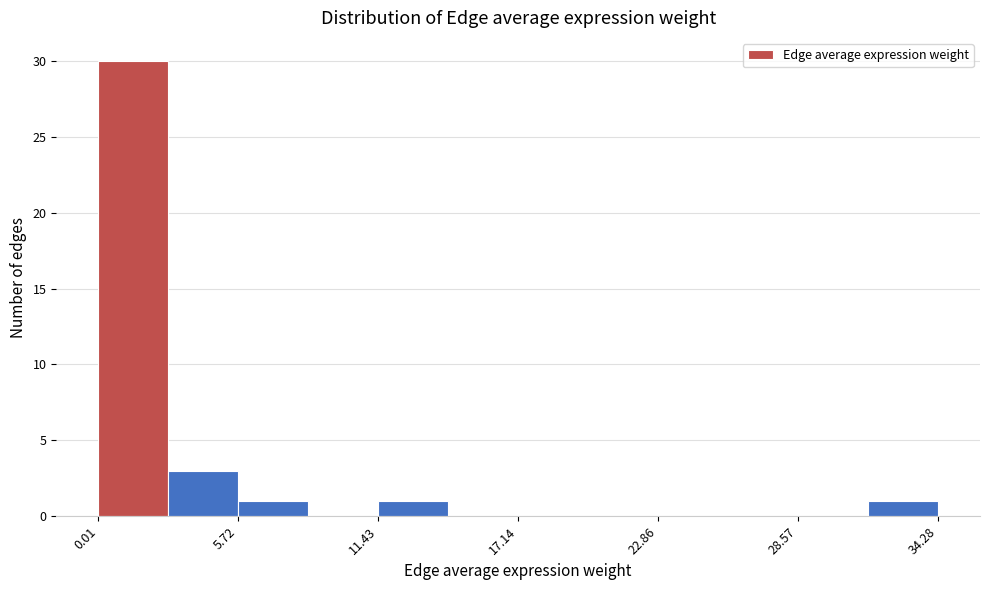

Around what value on the x-axis is the tallest bar? Give the approximate position of its centre, as read against the axis.

1